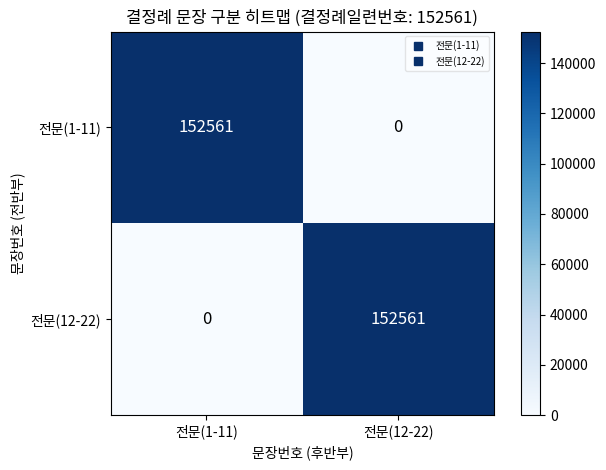

What is the difference between the highest and lowest values at 전문(1-11)?

152561